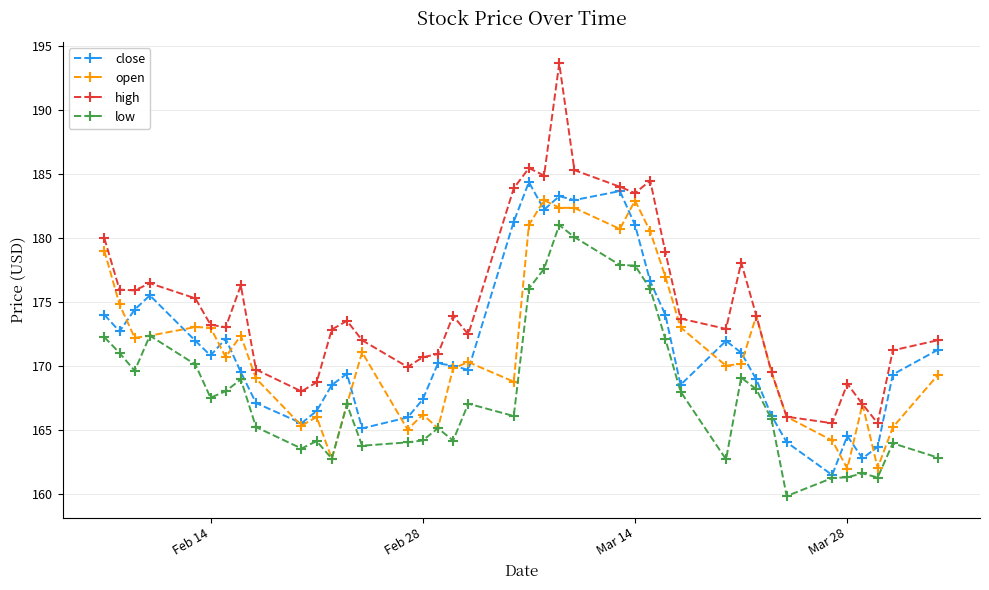

True or false: high and low cross at least once.

False